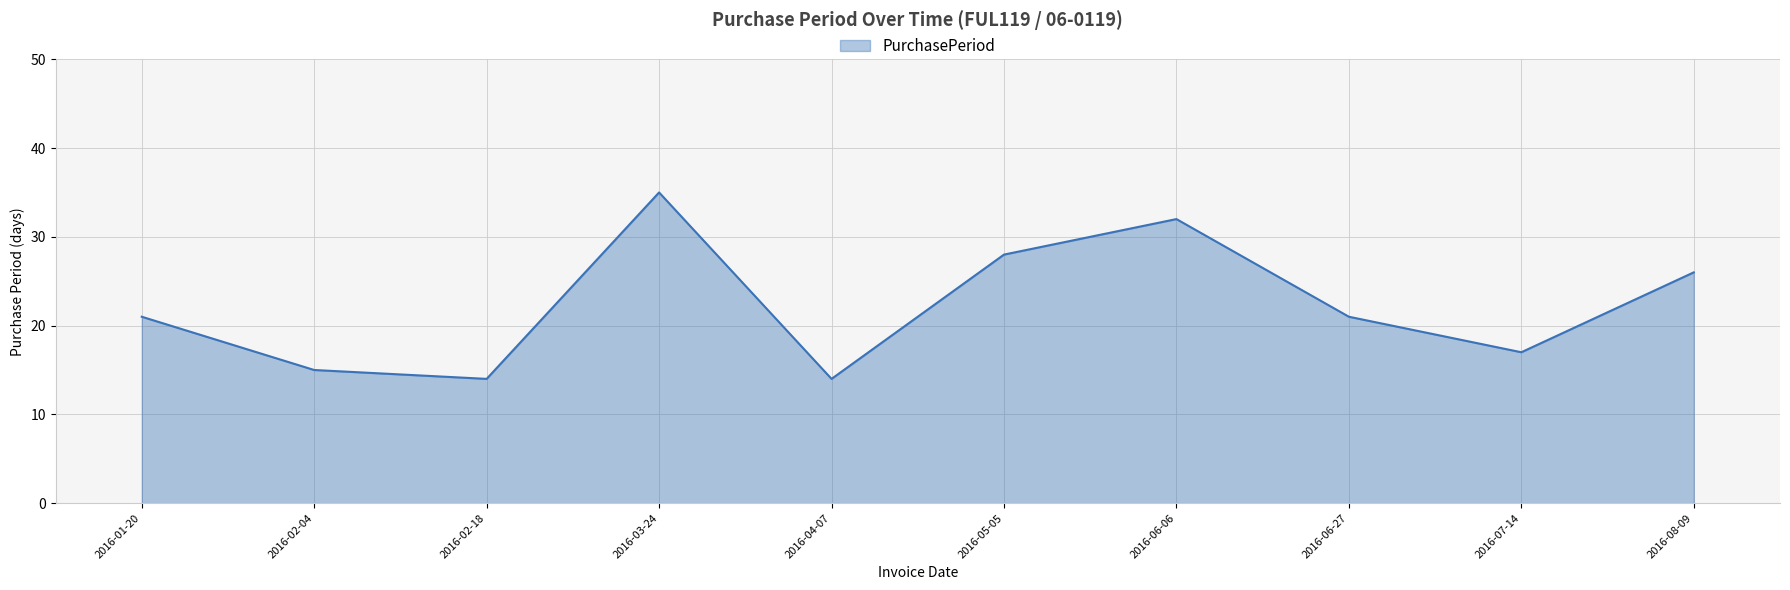

Which has a higher value, 2016-06-27 or 2016-02-18?

2016-06-27